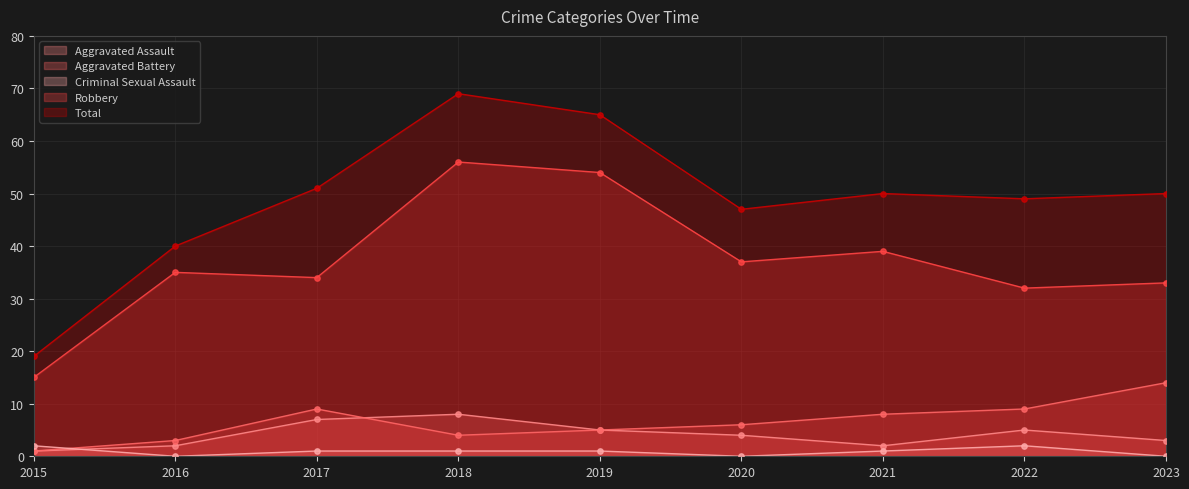

Which series has the largest total across all categories?

Total